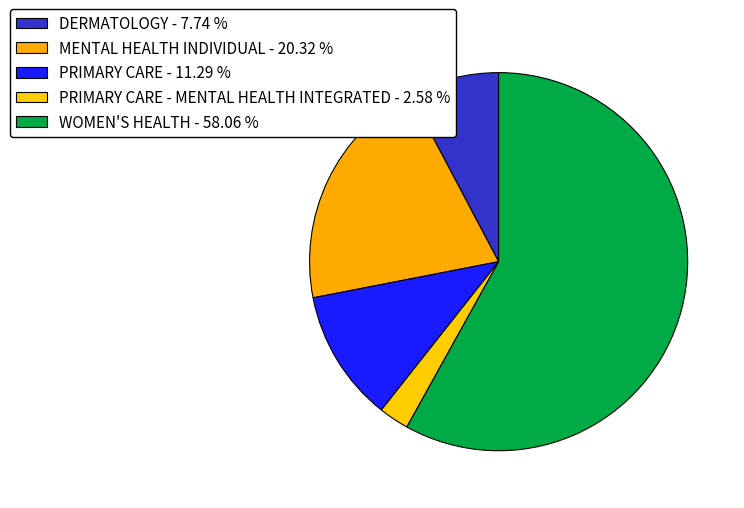

Is there any slice that represents more than half of the pie?

Yes